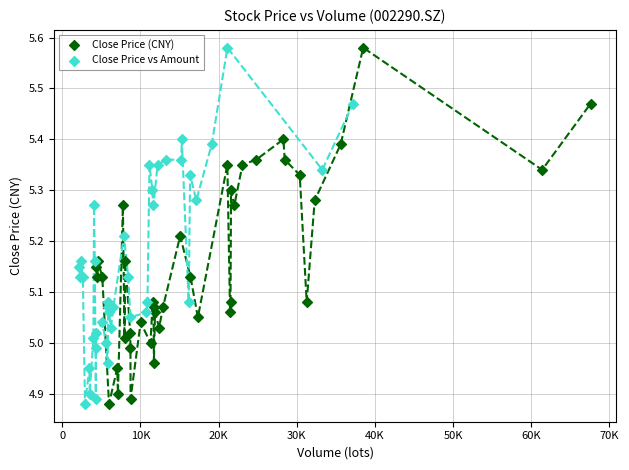

What are all the series names shown in the legend?

Close Price (CNY), Close Price vs Amount